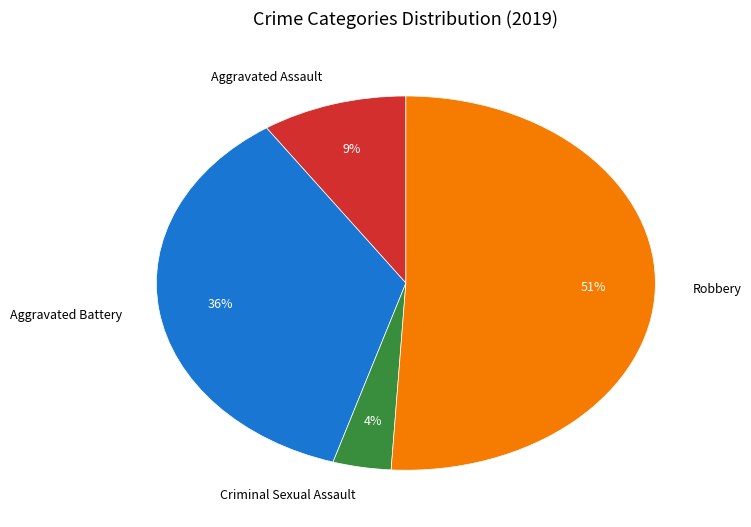

How many segments does this pie chart have?

4